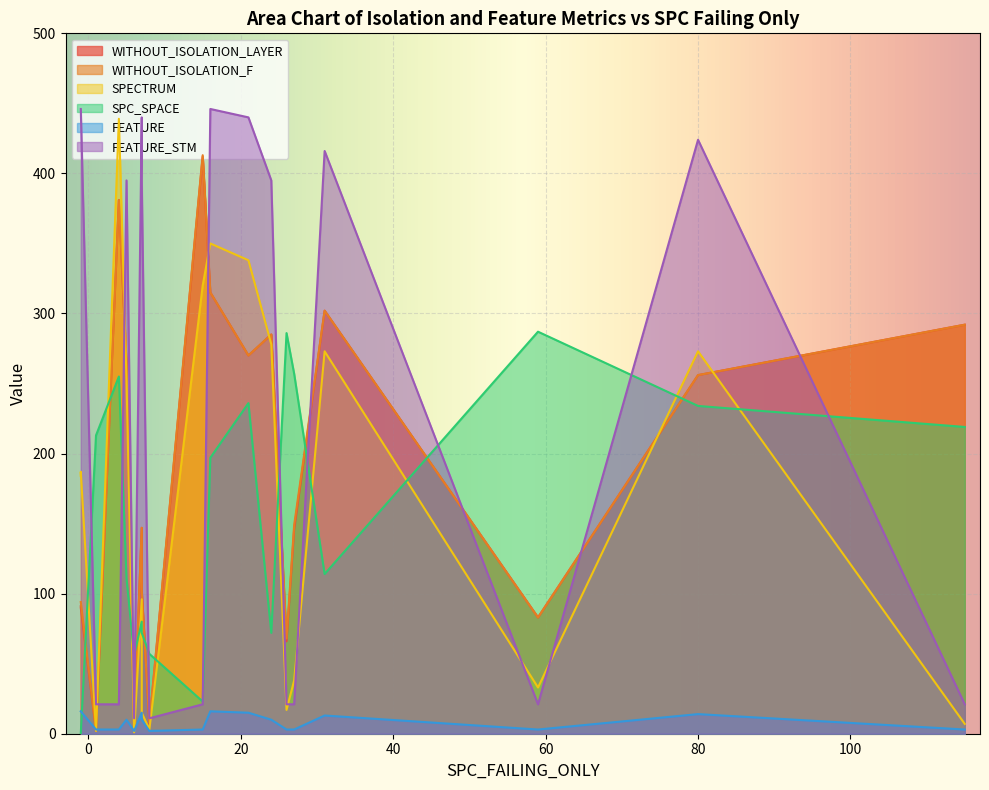

Is it true that SPECTRUM equals 184 at 3?

True